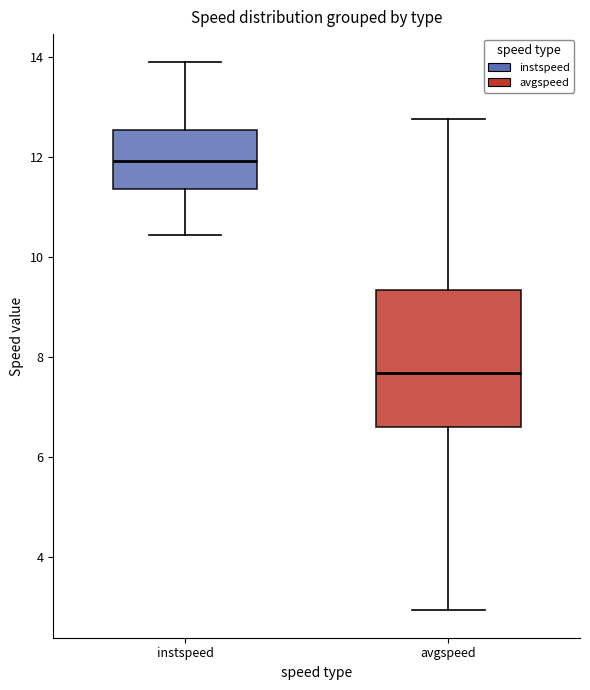

Reading left to right, read every box against the y-axis: the position of its median line, the range the box covers, and the ends of its whiskers. The values are not printed on the chart, so give them approximately, as read against the axis.

instspeed: median 12.0, box 11.4 to 12.6, whiskers 10.4 to 14.0
avgspeed: median 7.6, box 6.6 to 9.4, whiskers 3.0 to 12.8